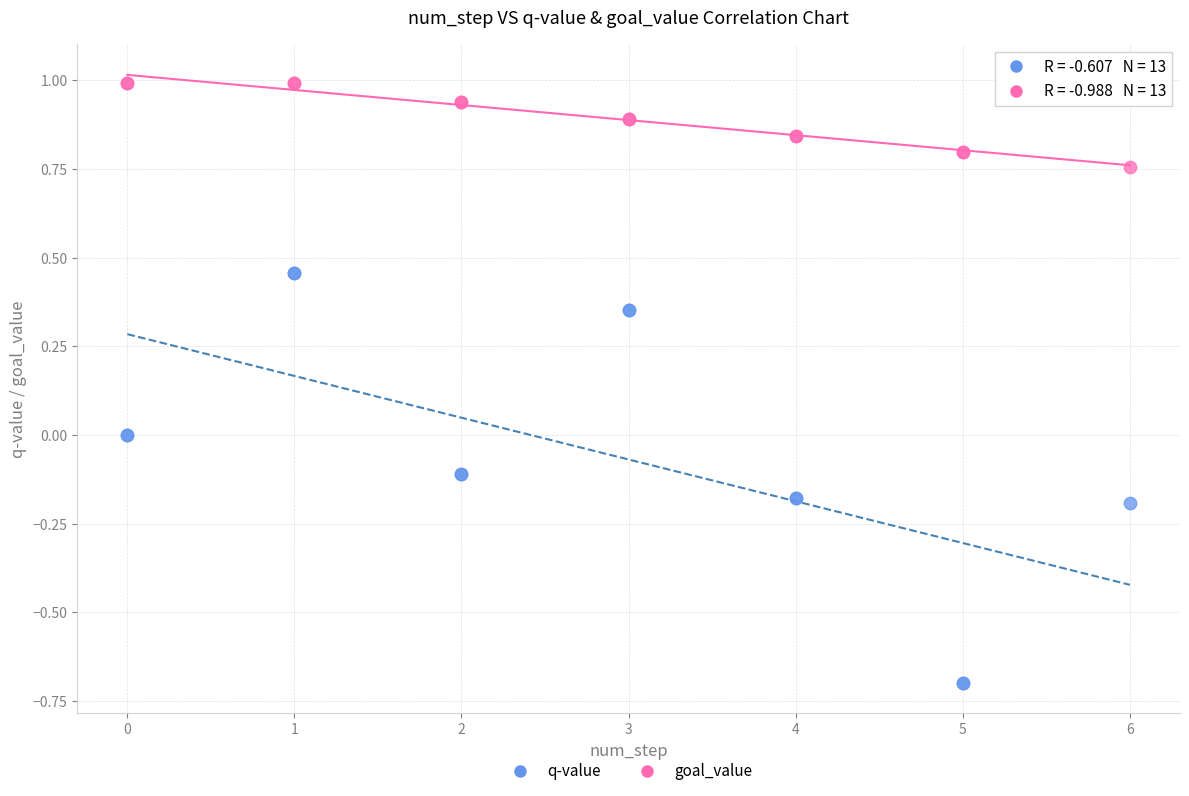

What are all the series names shown in the legend?

q-value, goal_value